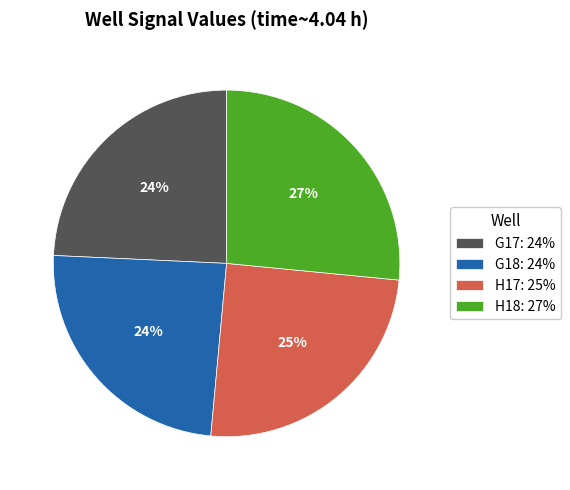

Is it true that H17: 25% is 12% of the pie?

False